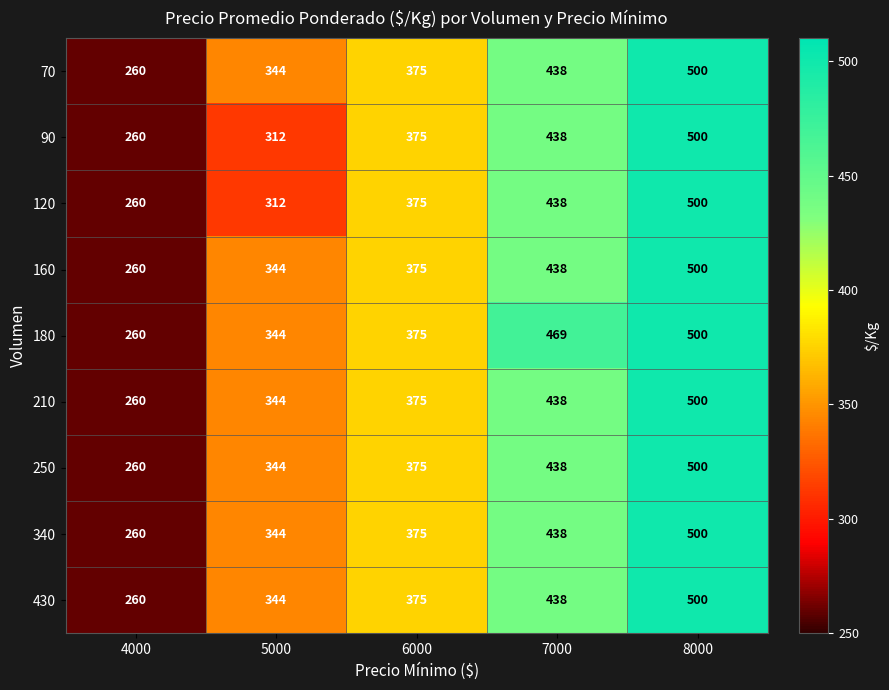

What is the spread (max minus min) of values at 7000?

31